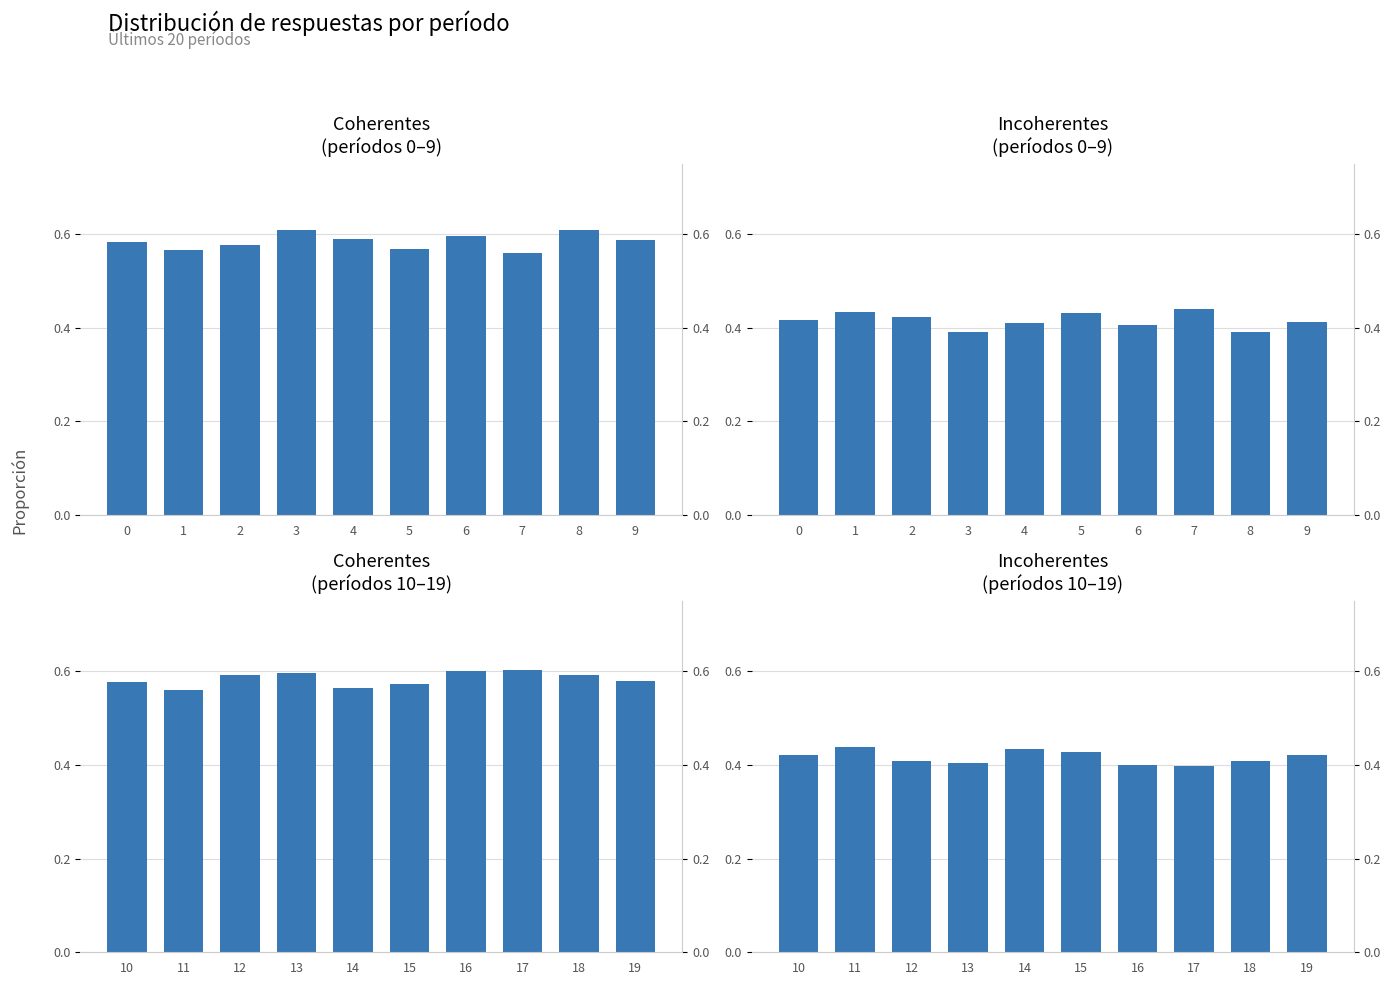

List the series in order of their peak value, highest first.

Coherentes, Incoherentes